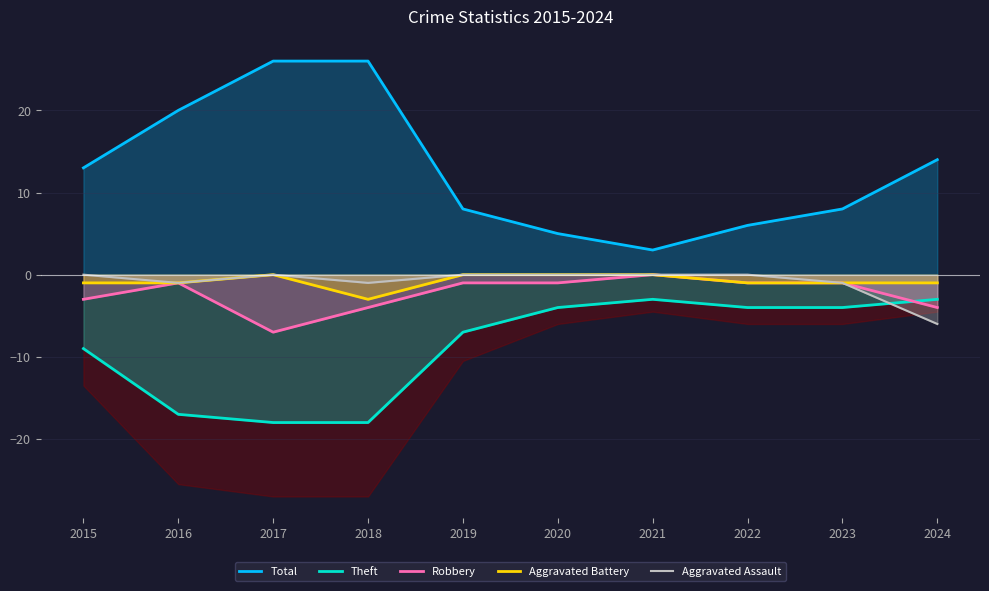

How many categories are shown in the chart?

10